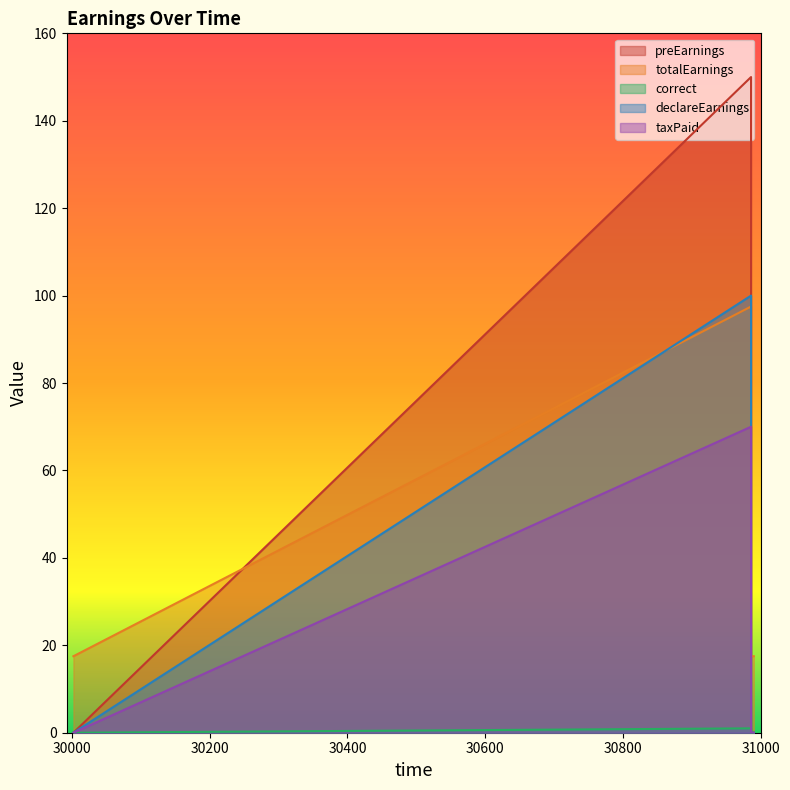

What is the average value of the correct series?

0.2